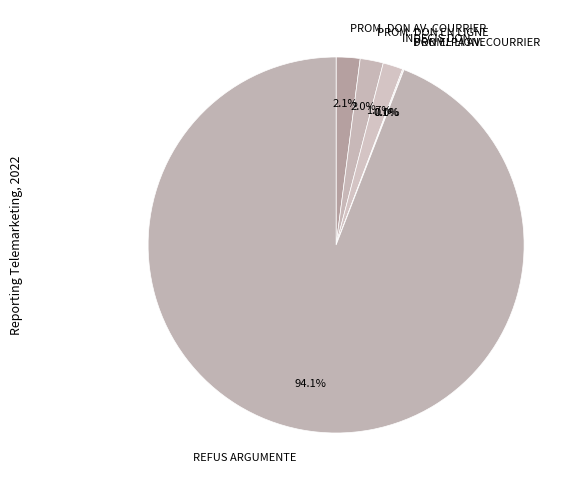

Which slice represents more than half of the pie?

REFUS ARGUMENTE